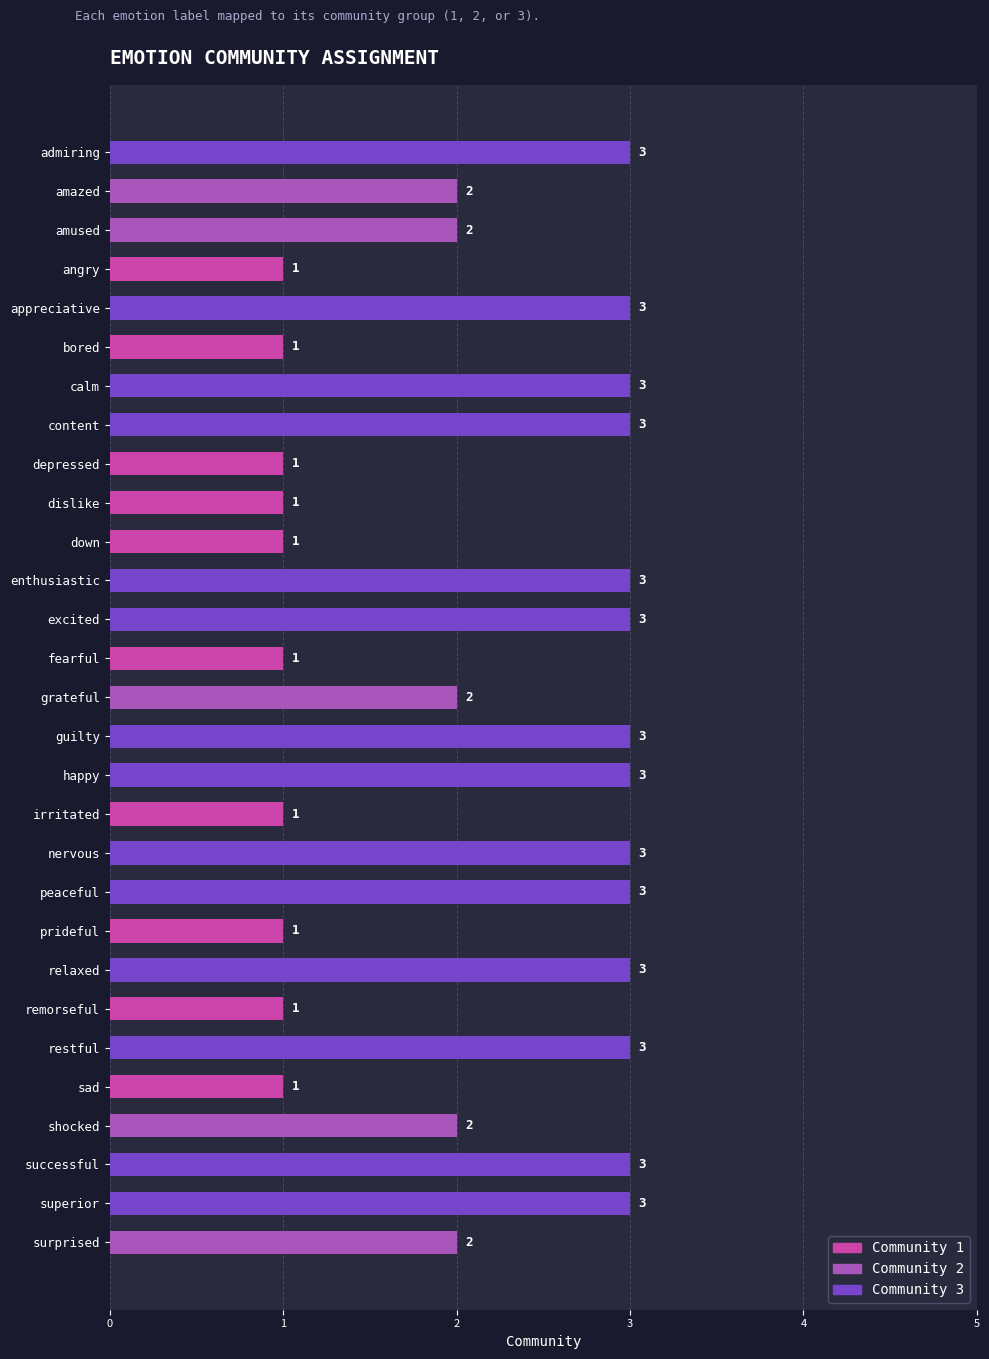

The value of Community 1 at 27 is 0. True or false?

True